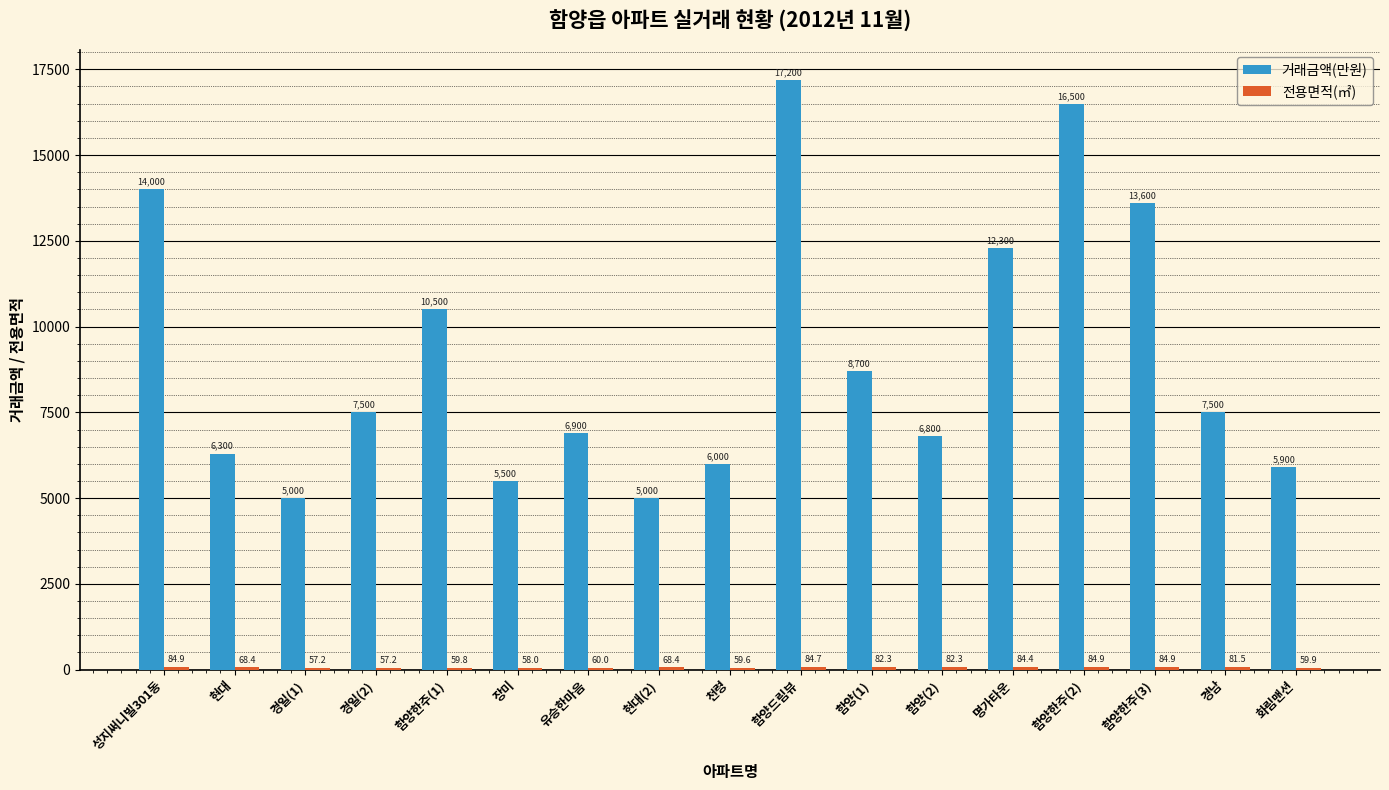

At which label does 거래금액(만원) first exceed 7500?

성지써니빌301동